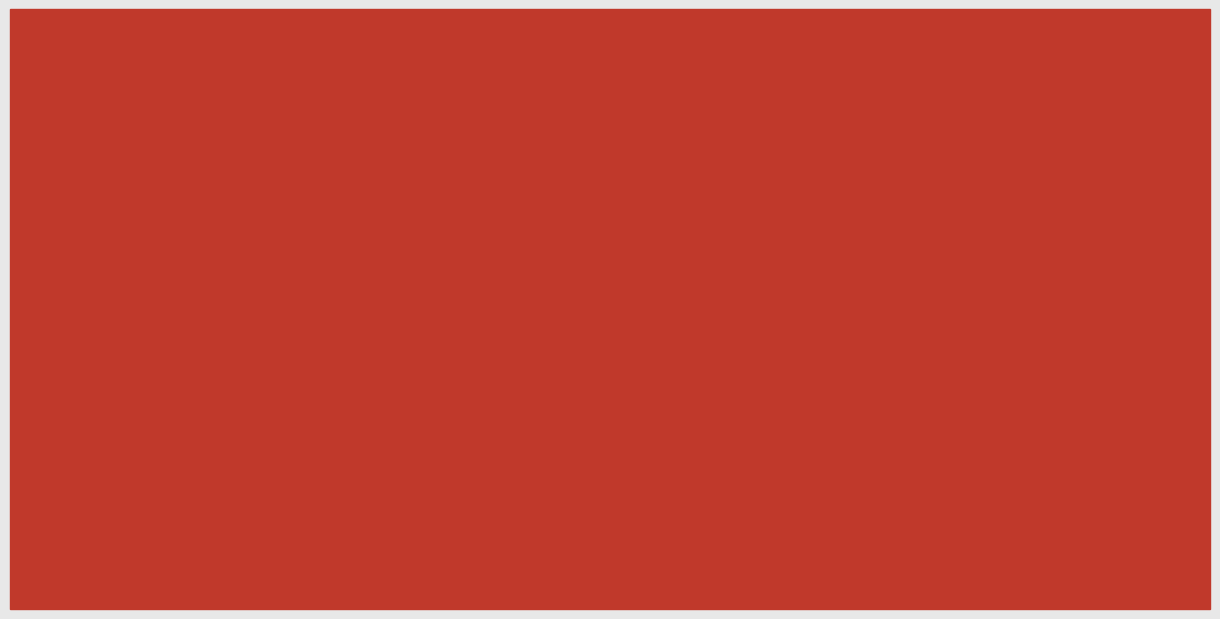

What is the greatest value displayed?

10